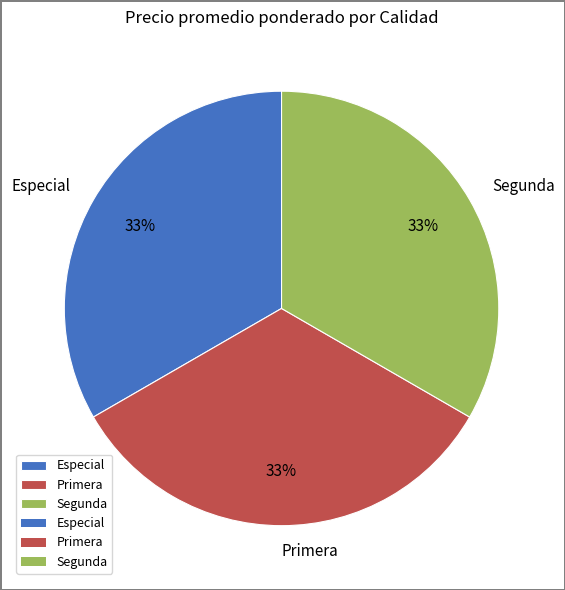

What is the ratio of the value at Segunda to the value at Especial?

1.0